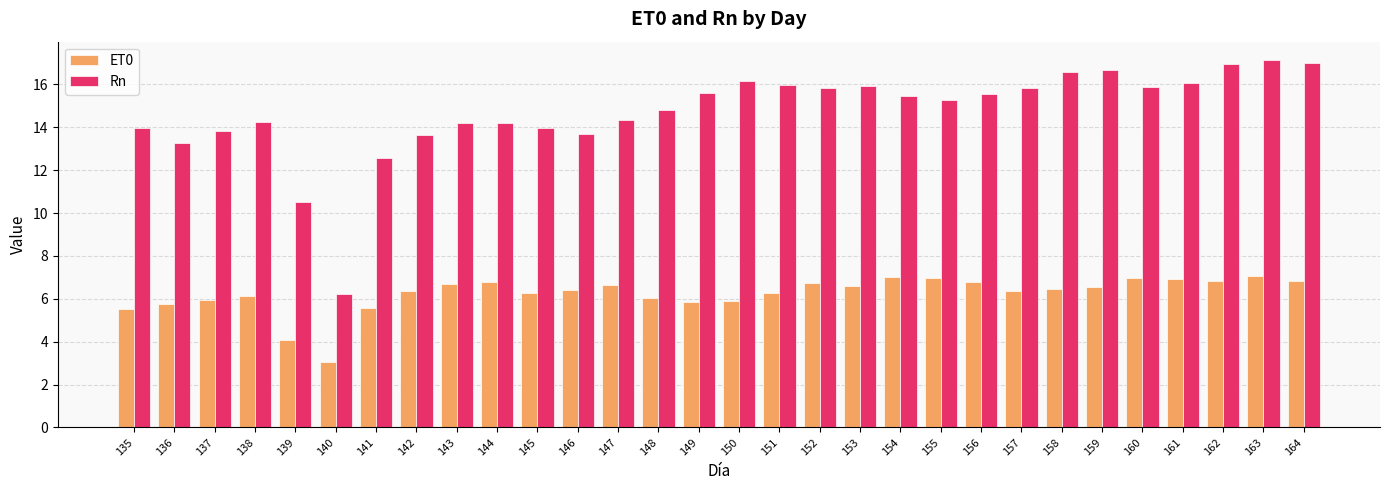

Are the bars grouped side by side (vs. stacked)?

Yes